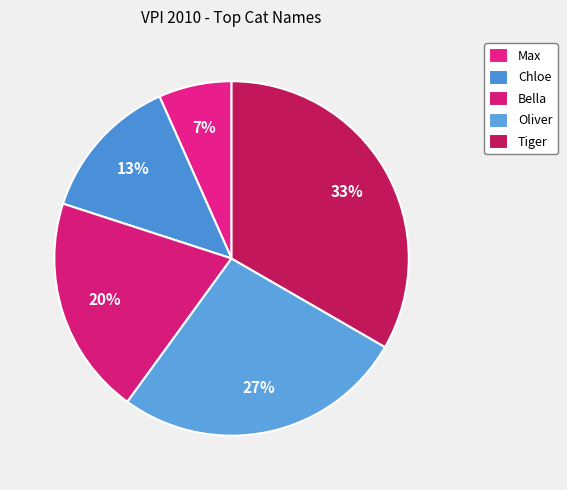

Is it true that Max is 13% of the pie?

False